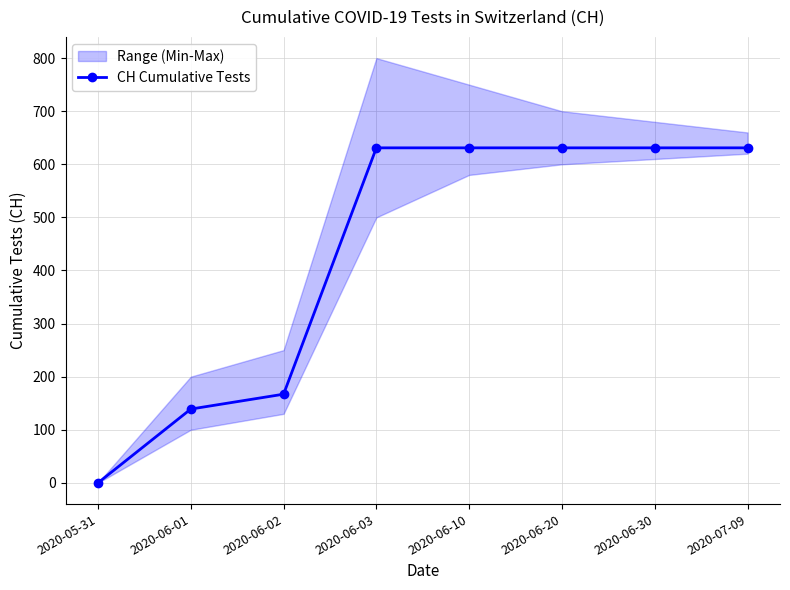

What is the ratio of the value at 2020-06-02 to the value at 2020-06-03?

0.3